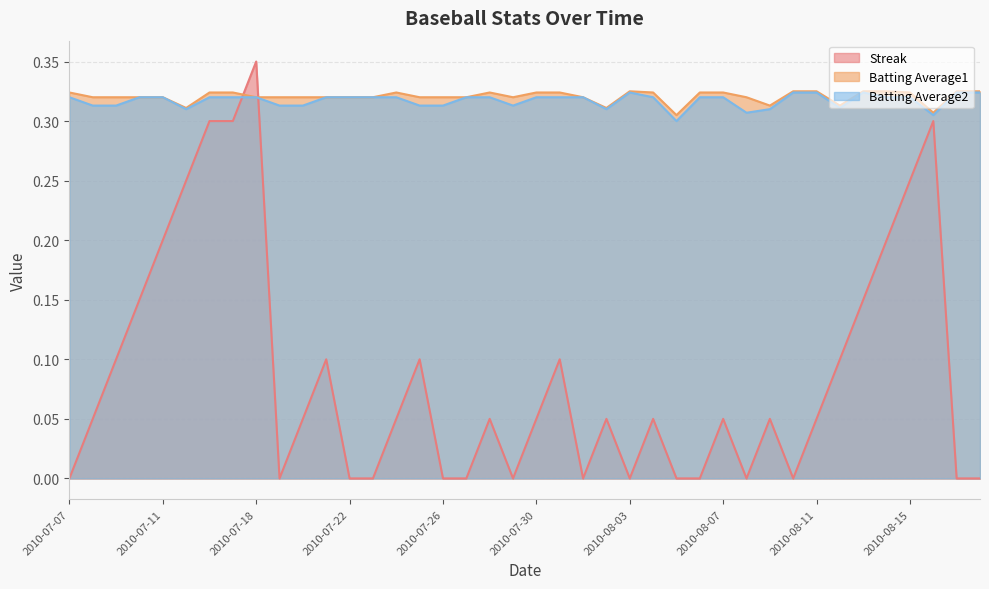

In Streak, how many points are lower than both neighbors (excluding endpoints)?

6